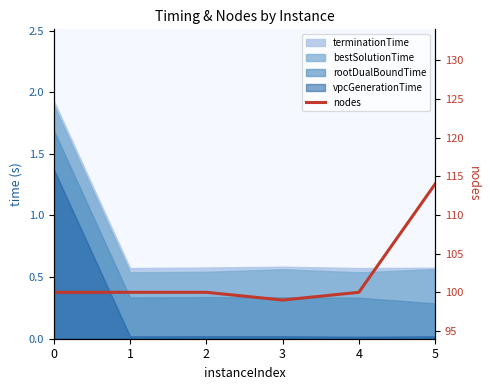

What is the change in value from 3 to 4?

+1